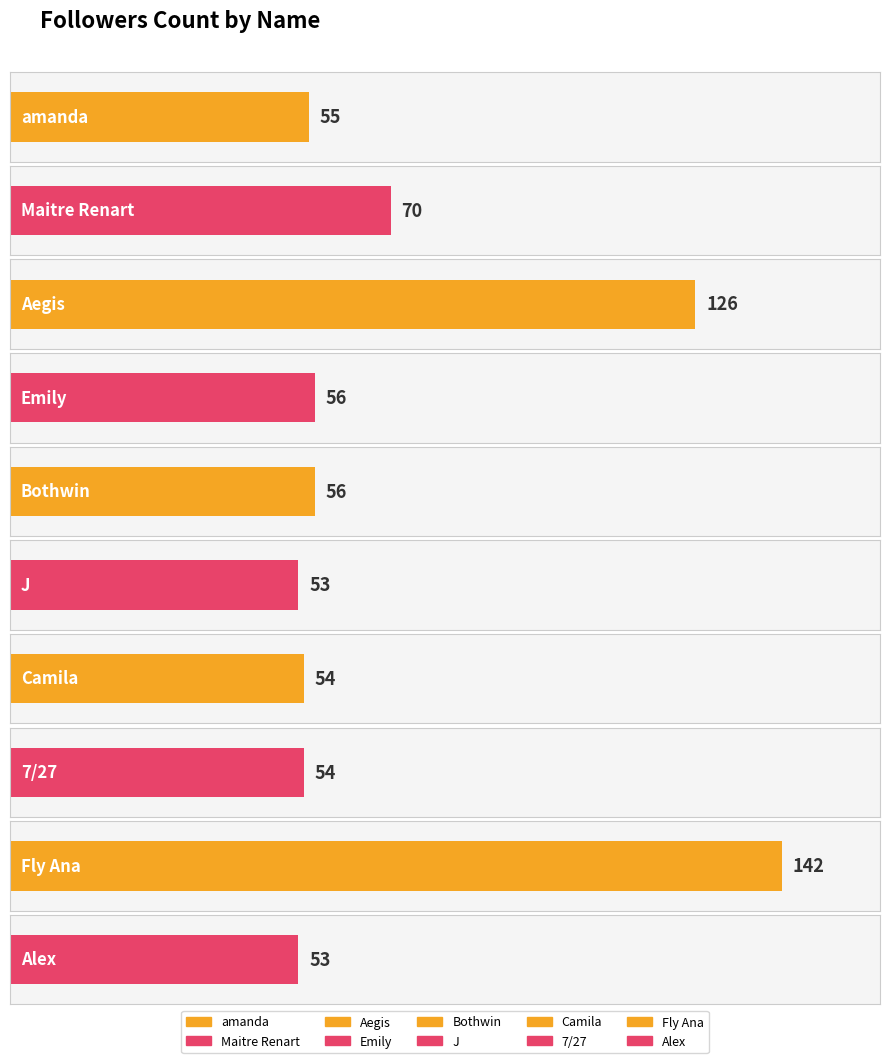

List the labels in order of value, smallest first.

J, Alex, Camila, 7/27, amanda, Emily, Bothwin, Maitre Renart, Aegis, Fly Ana